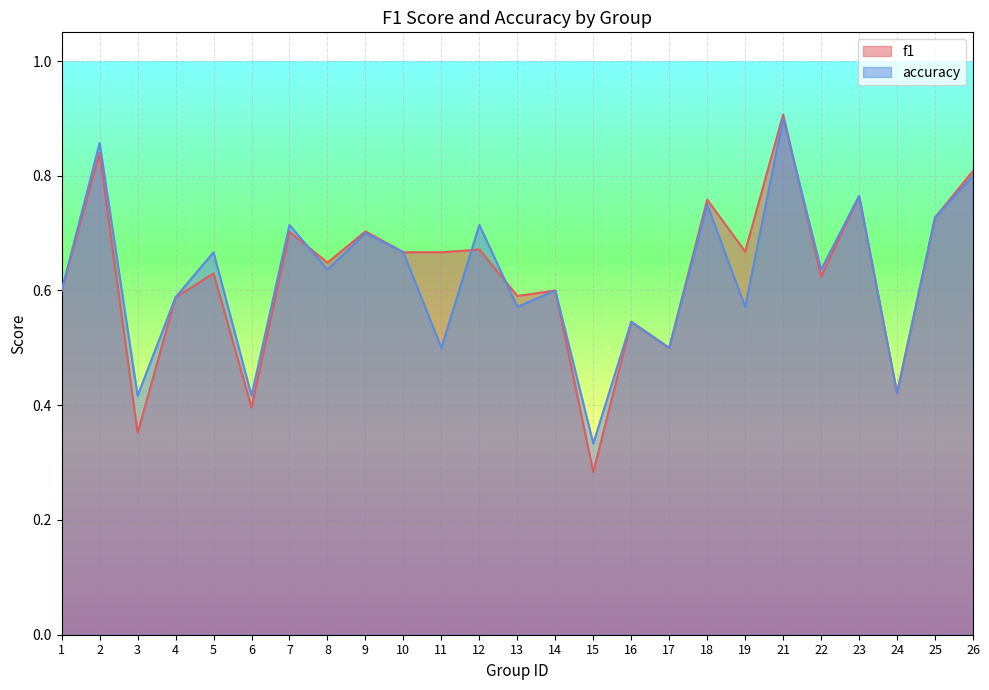

What is the greatest value displayed?

0.9